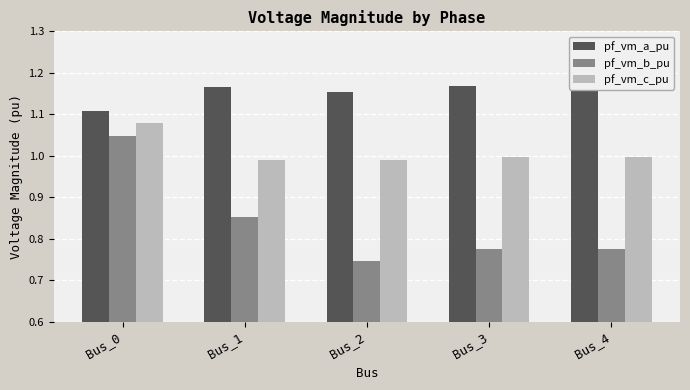

Which series has the largest total across all categories?

pf_vm_a_pu